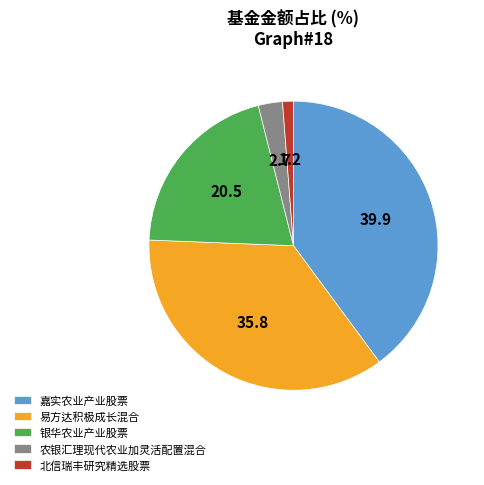

How many slices are in this pie chart?

5